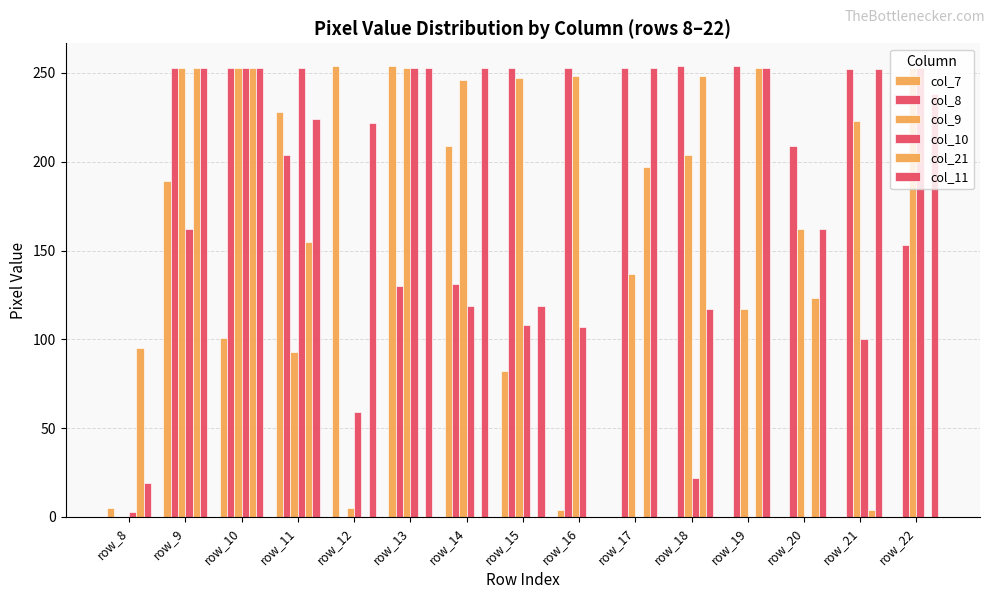

Reading left to right, list all the values displayed in this chart.

col_7: row_8=5	row_9=189	row_10=101	row_11=228	row_12=254	row_13=254	row_14=209	row_15=82	row_16=4	row_17=0	row_18=0	row_19=0	row_20=0	row_21=0	row_22=0
col_8: row_8=0	row_9=253	row_10=253	row_11=204	row_12=0	row_13=130	row_14=131	row_15=253	row_16=253	row_17=253	row_18=254	row_19=254	row_20=209	row_21=252	row_22=153
col_9: row_8=0	row_9=253	row_10=253	row_11=93	row_12=5	row_13=253	row_14=246	row_15=247	row_16=248	row_17=137	row_18=204	row_19=117	row_20=162	row_21=223	row_22=253
col_10: row_8=3	row_9=162	row_10=253	row_11=253	row_12=59	row_13=253	row_14=119	row_15=108	row_16=107	row_17=0	row_18=22	row_19=0	row_20=0	row_21=100	row_22=253
col_21: row_8=95	row_9=253	row_10=253	row_11=155	row_12=0	row_13=0	row_14=0	row_15=0	row_16=0	row_17=197	row_18=248	row_19=253	row_20=123	row_21=4	row_22=0
col_11: row_8=19	row_9=253	row_10=253	row_11=224	row_12=222	row_13=253	row_14=253	row_15=119	row_16=0	row_17=253	row_18=117	row_19=253	row_20=162	row_21=252	row_22=238